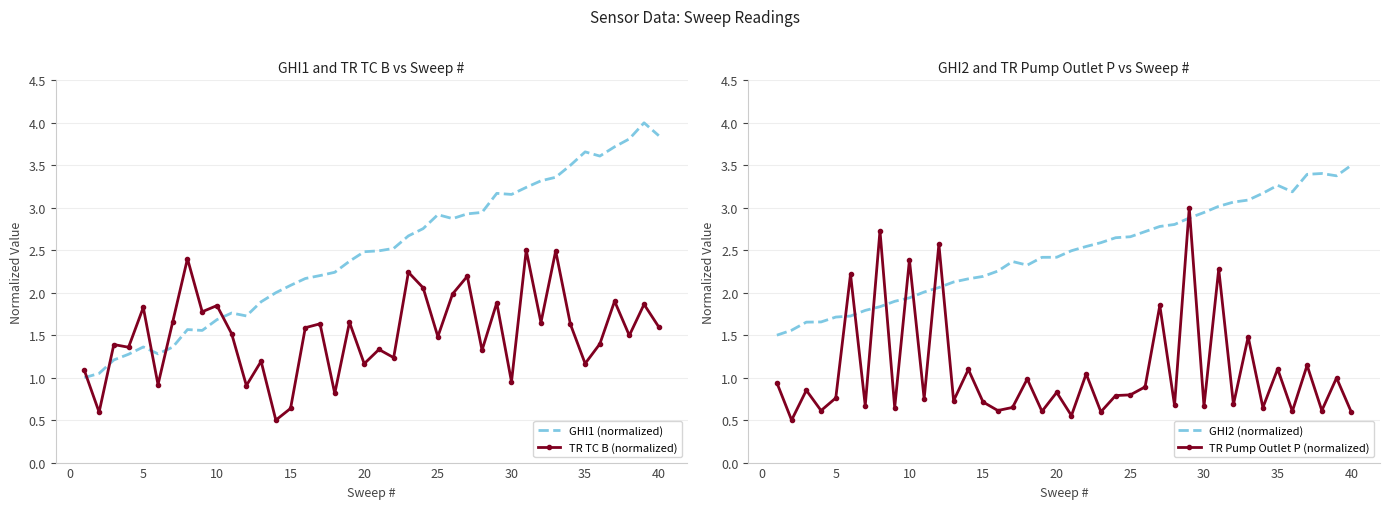

What is the highest value of the TR TC B (normalized) series?

2.5